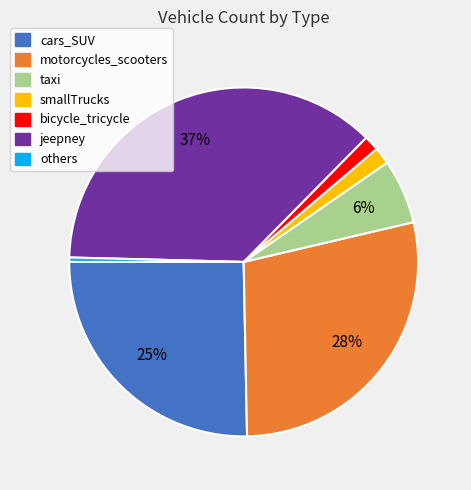

What is the smallest slice in the pie chart?

others